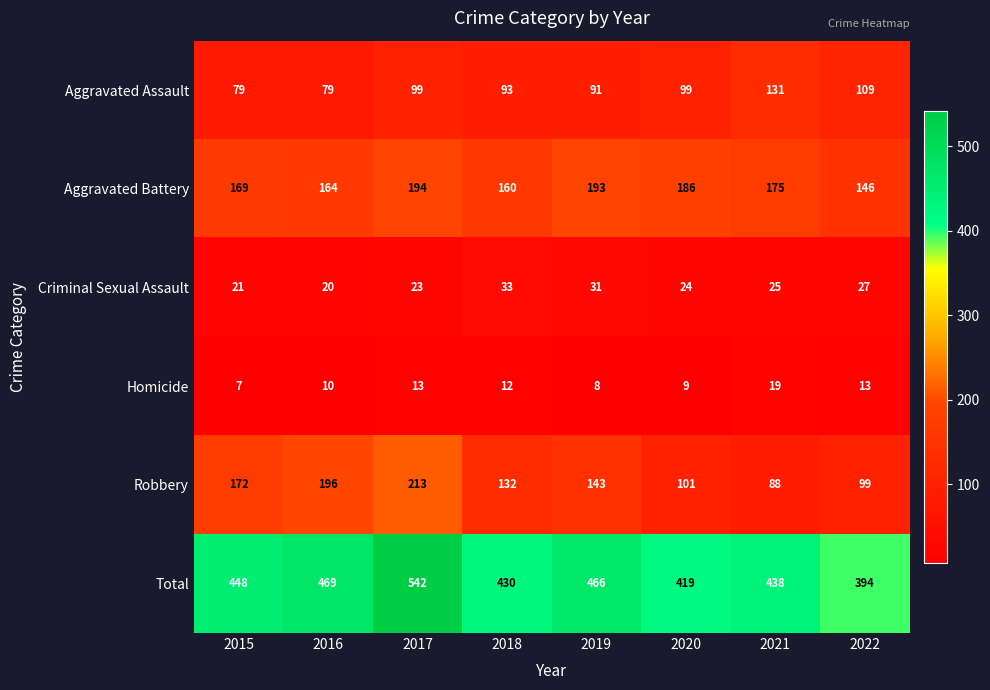

List the series in order of their peak value, highest first.

Total, Robbery, Aggravated Battery, Aggravated Assault, Criminal Sexual Assault, Homicide